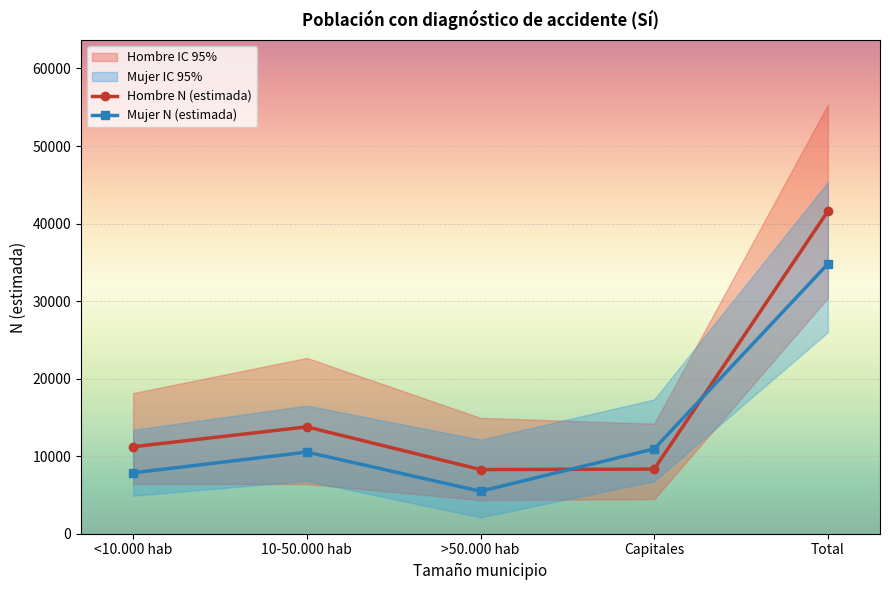

Which category has the lowest value in the Hombre N (estimada) series?

>50.000 hab